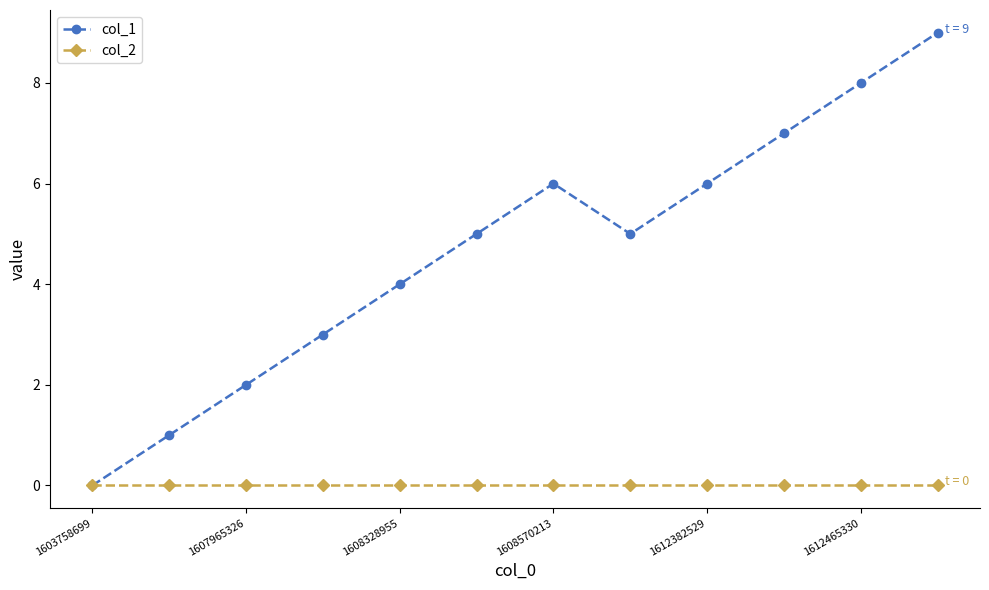

Which series has the largest range (max minus min)?

col_1